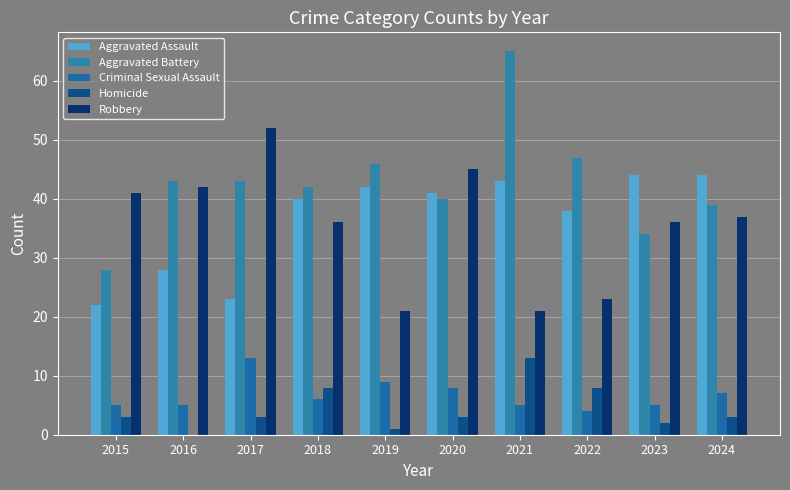

What is the difference between the maximum and minimum values in the Aggravated Battery series?

37